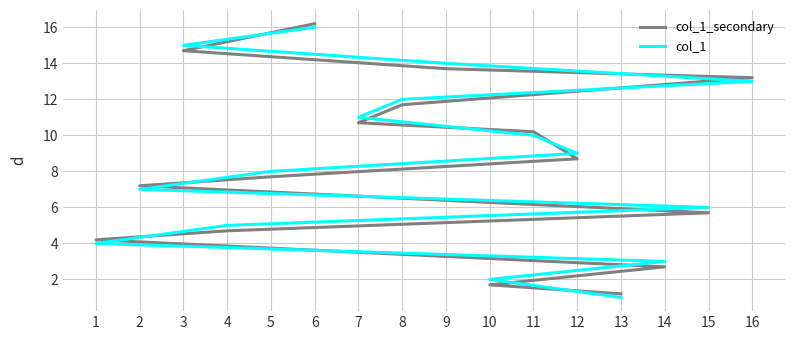

What is the greatest value displayed?

16.2